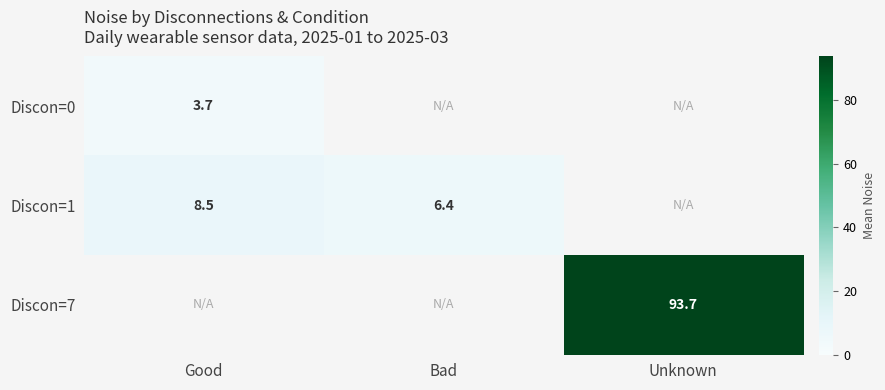

Which category has the highest value across all series?

Unknown